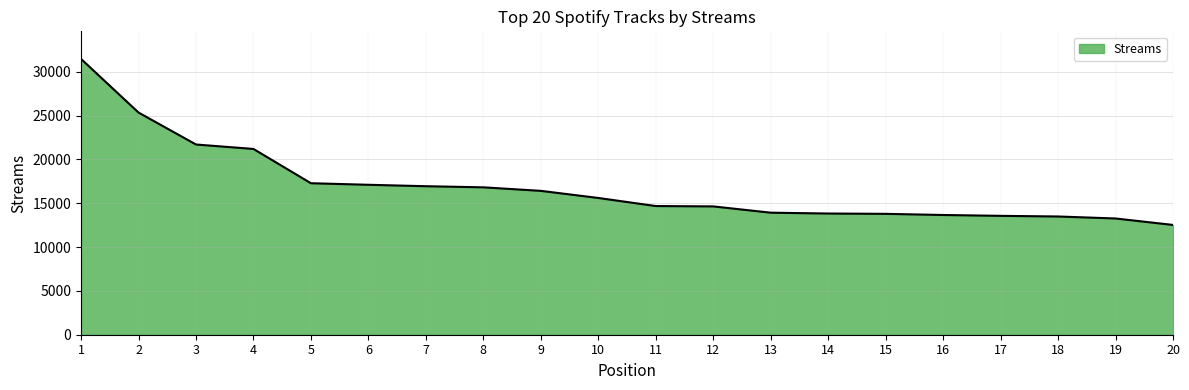

What is the average value?

16868